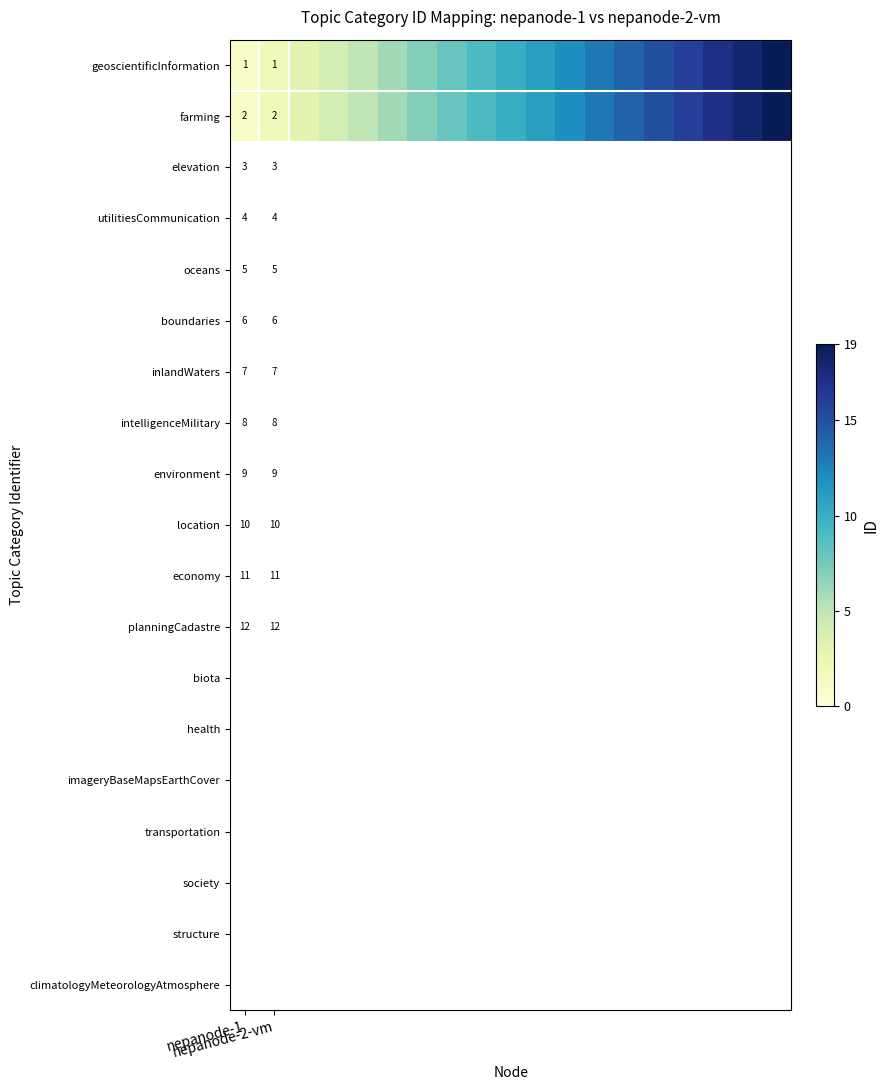

At which category does the chart reach its minimum across all series?

nepanode-1